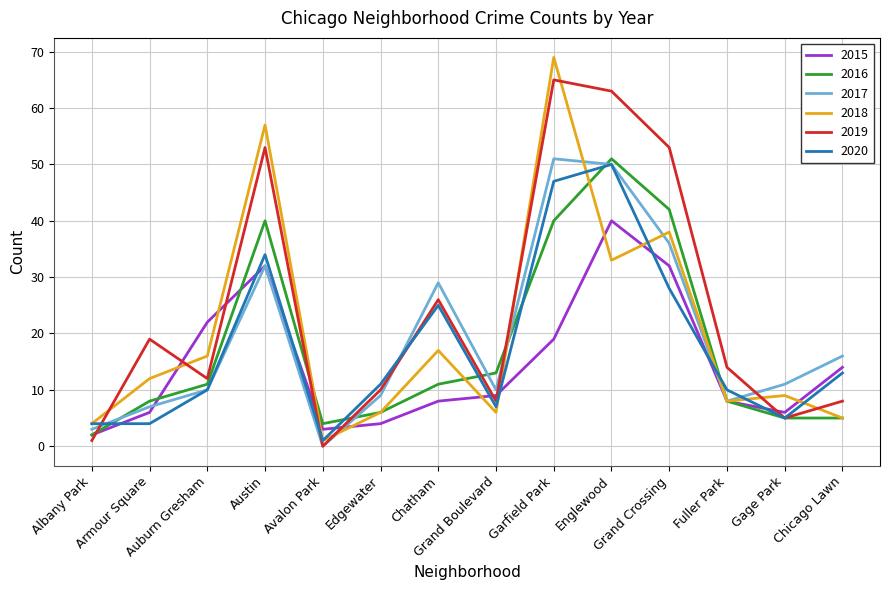

At how many categories does at least one series exceed 64?

1